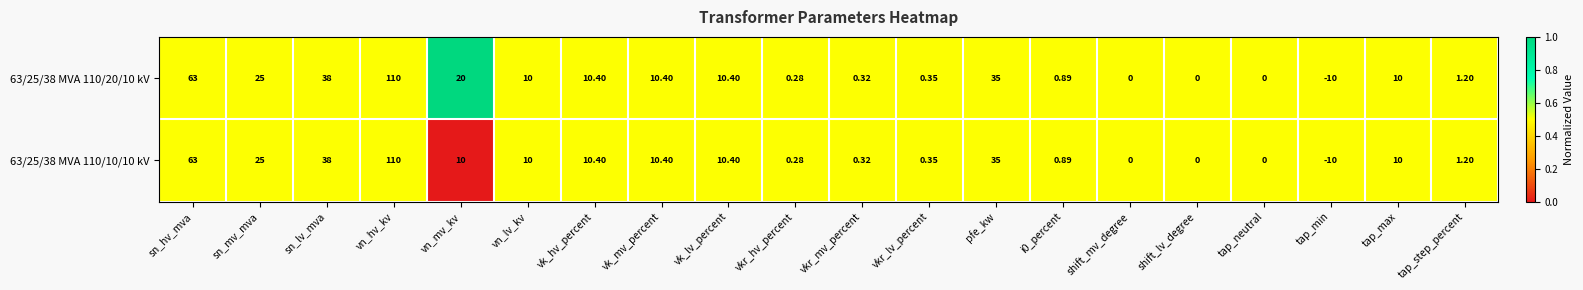

How many data points does each series have?

20